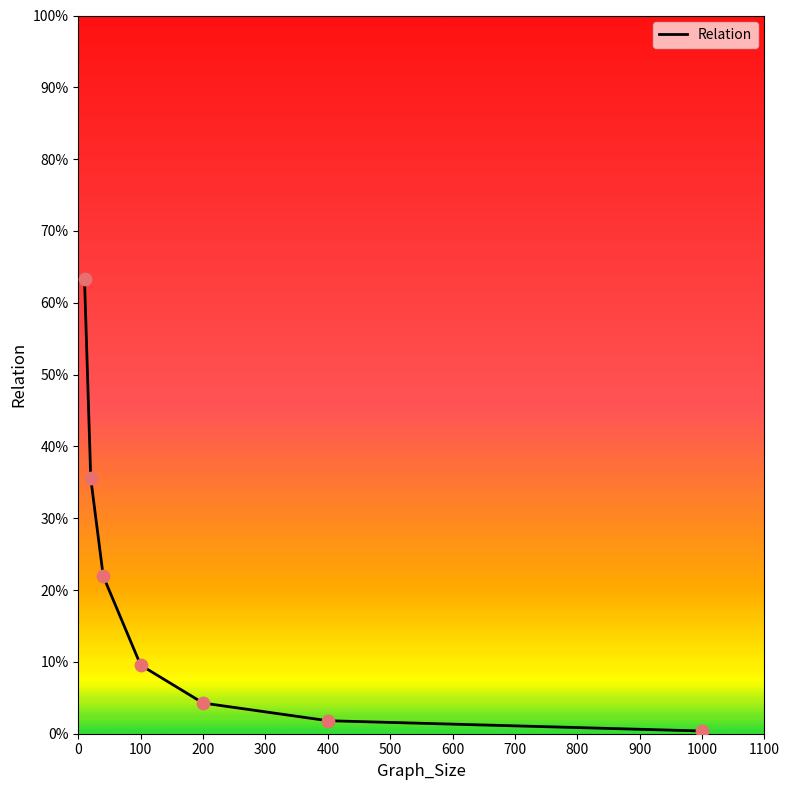

What is the difference between the maximum and minimum values?

62.9